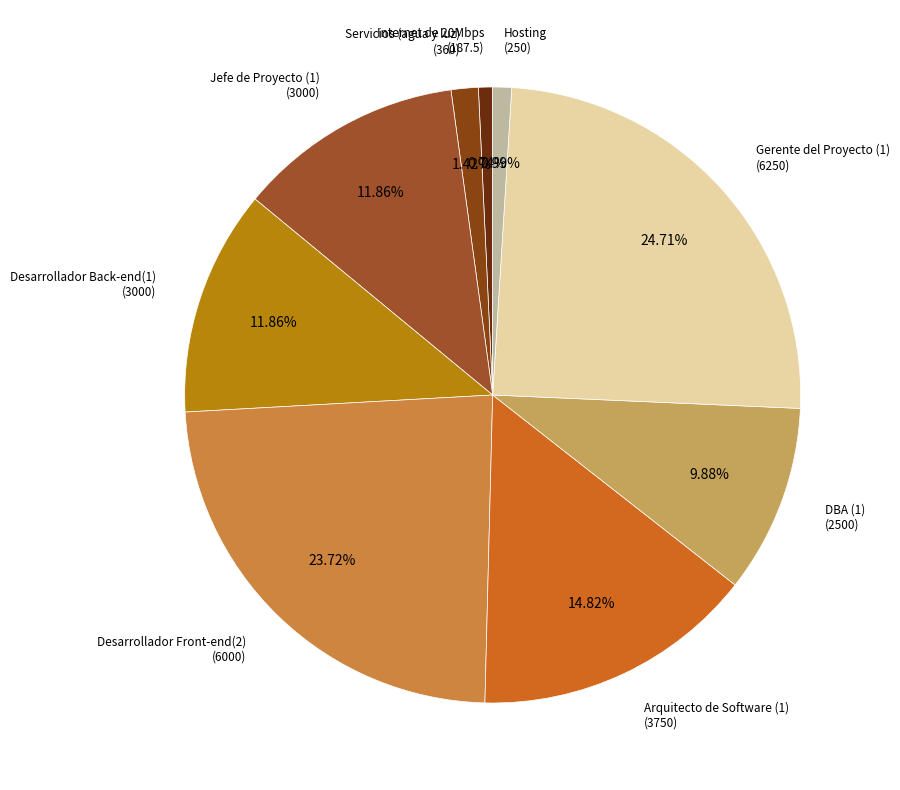

Approximately how many times larger is the value at DBA (1) (2500) compared to Gerente del Proyecto (1) (6250)?

0.4